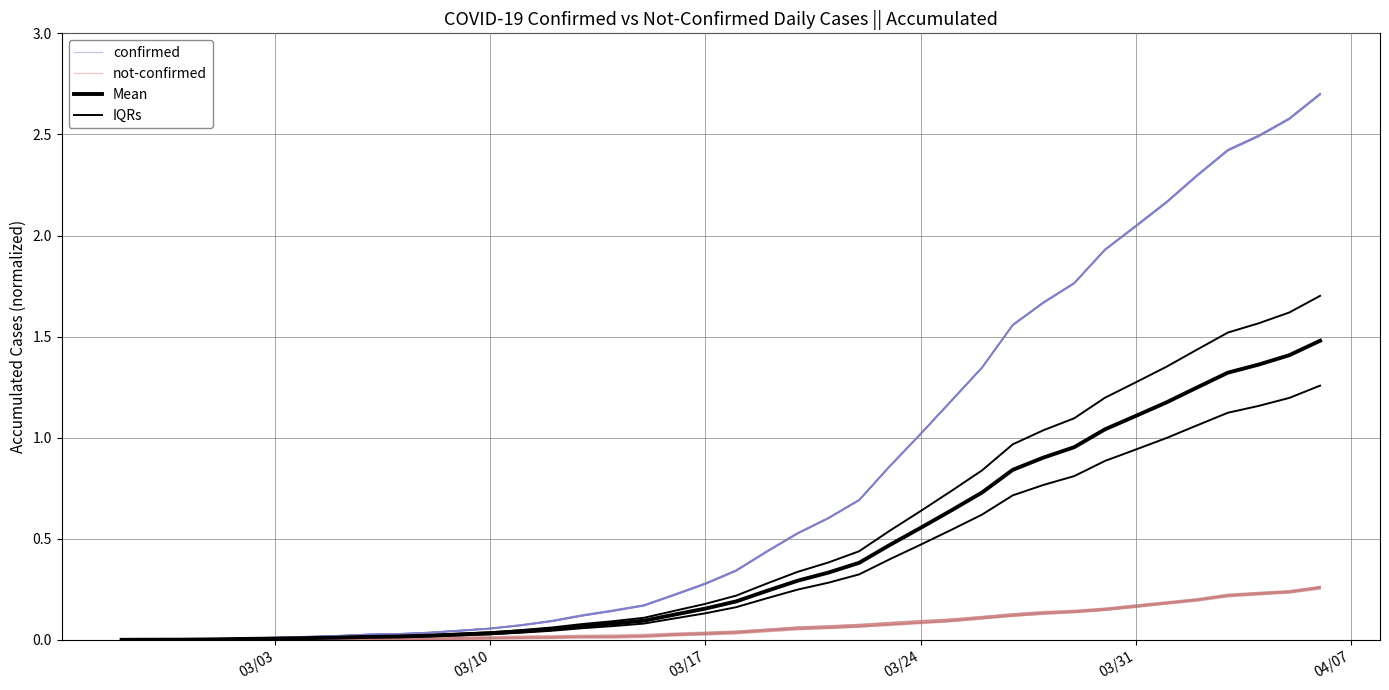

Does the chart have visible grid lines?

Yes